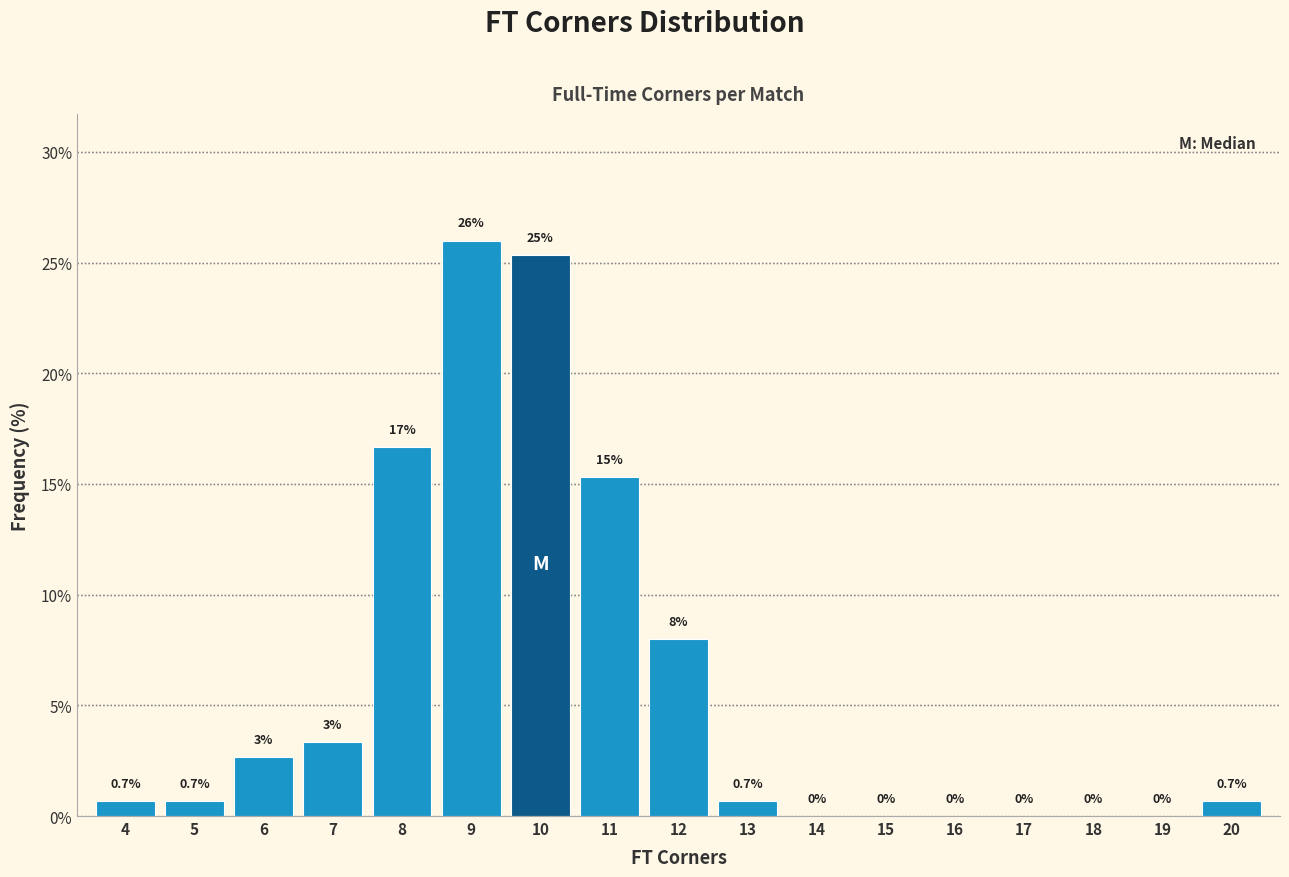

Which range on the x-axis has the tallest bar?

8.5 to 9.5